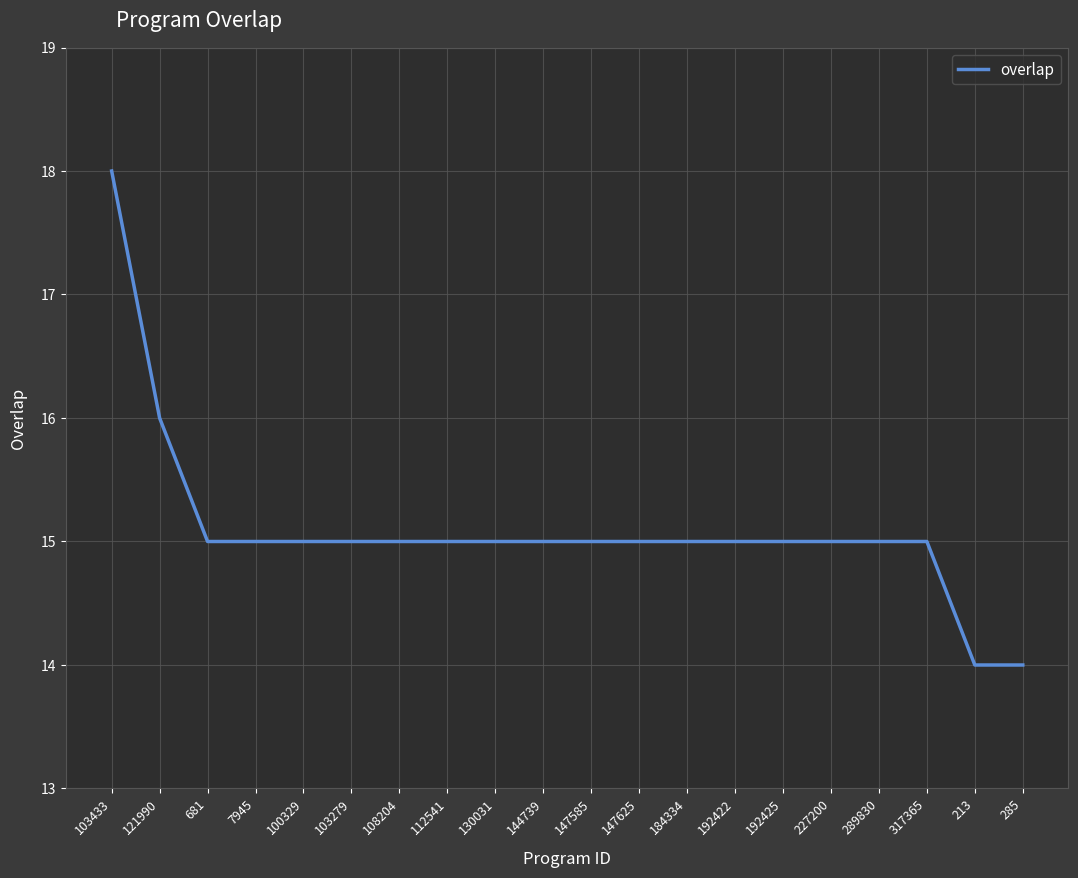

What position from the left is 317365?

18